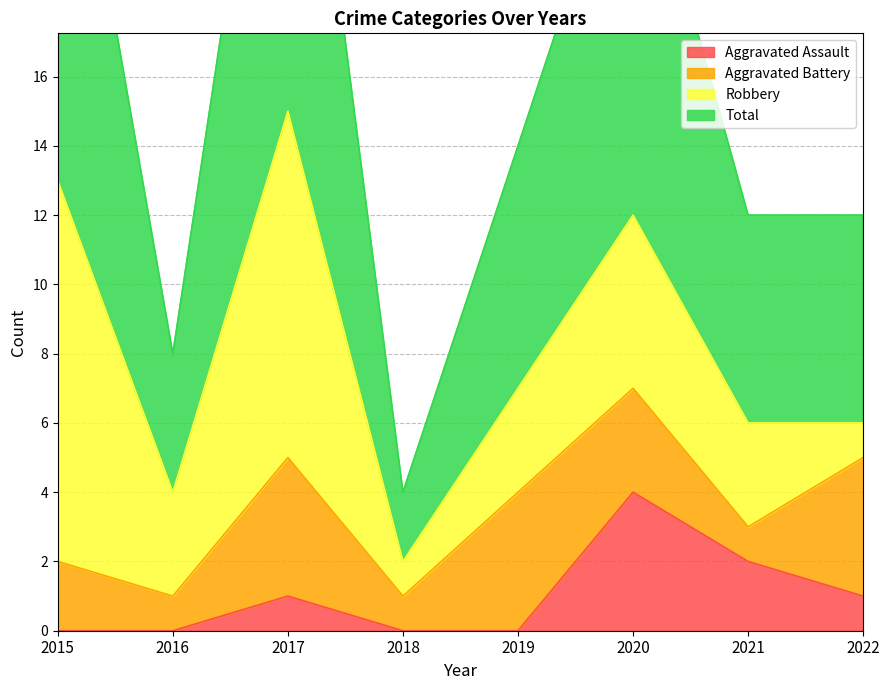

What is the maximum value shown in the chart?

30